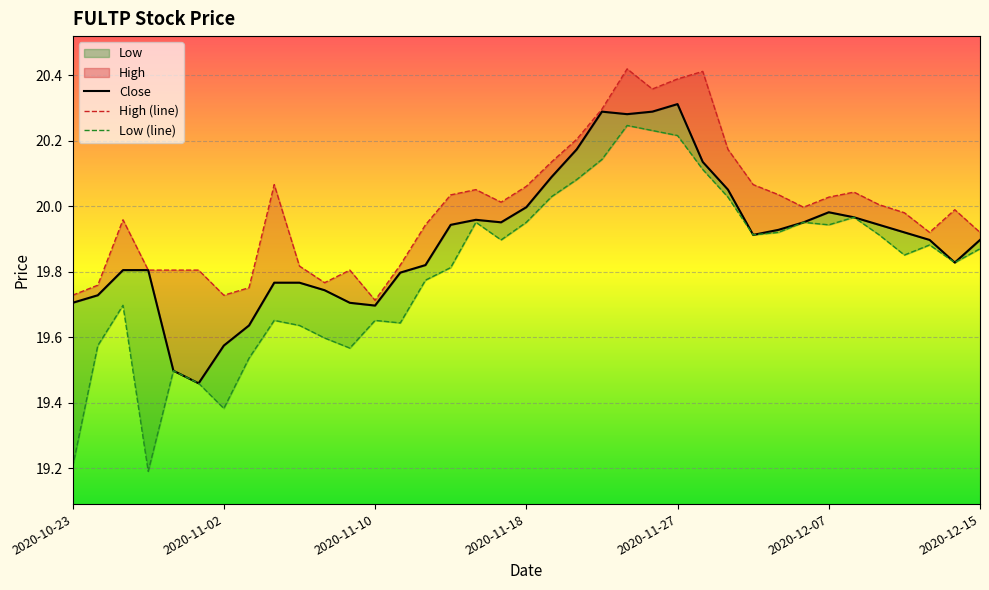

Where is the first local minimum for Close?

2020-10-30